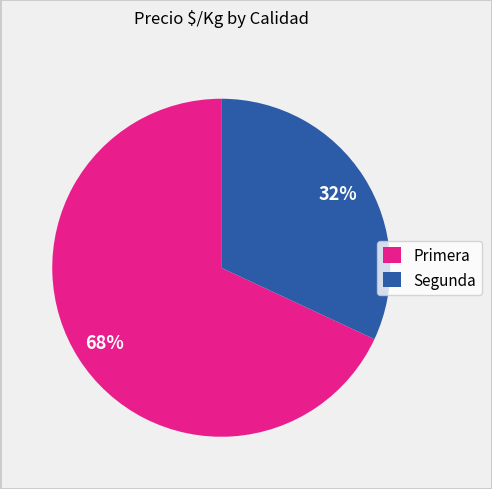

Between Primera and Segunda, which is larger?

Primera